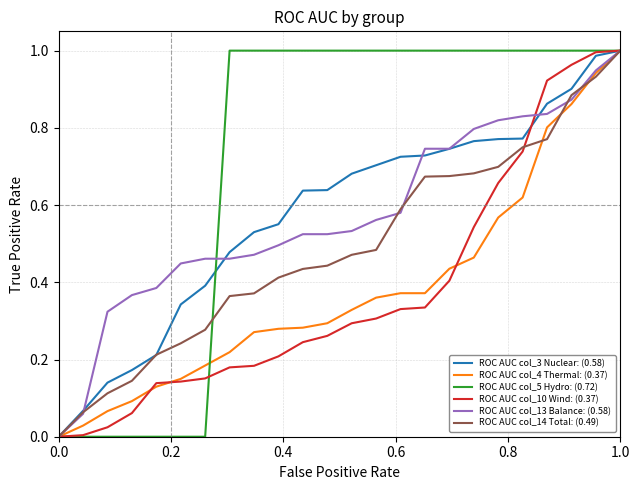

Which series has the largest total across all categories?

ROC AUC col_5 Hydro: (0.72)